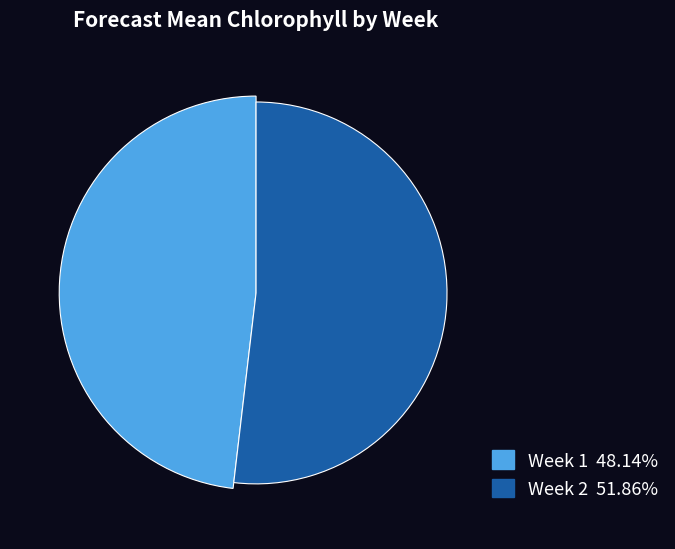

To the nearest percent, what is the average slice percentage?

50%